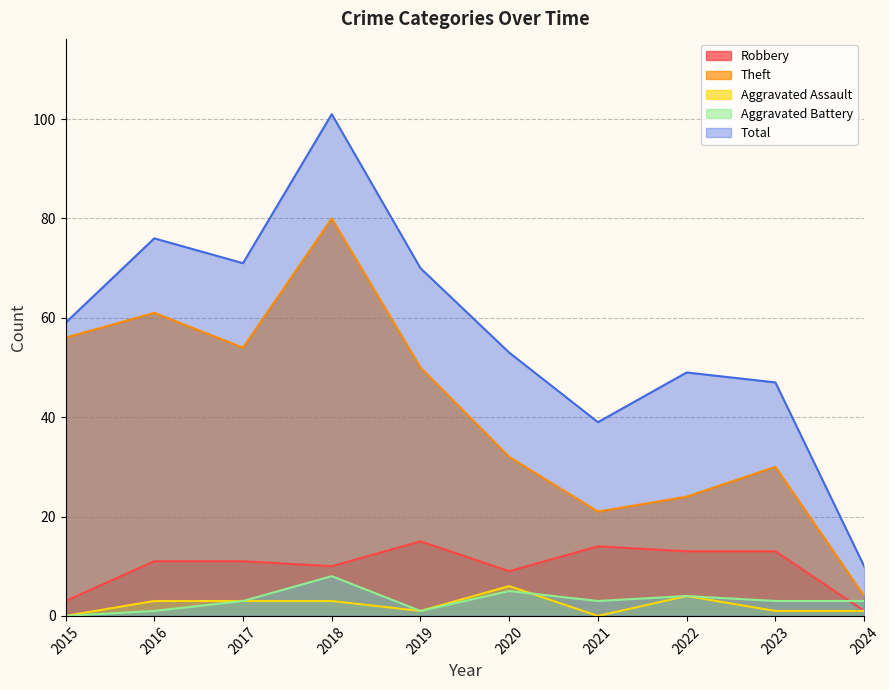

True or false: Total has a value of 101 at 2015.

False